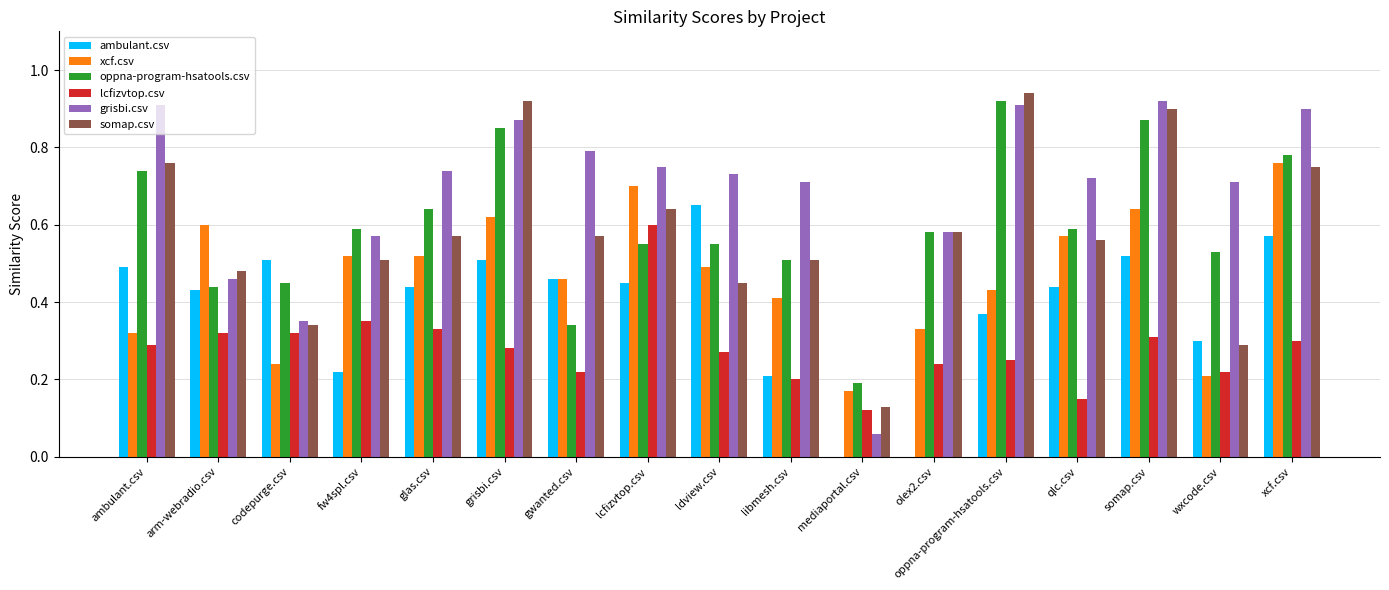

Which category has the highest value in the ambulant.csv series?

ldview.csv